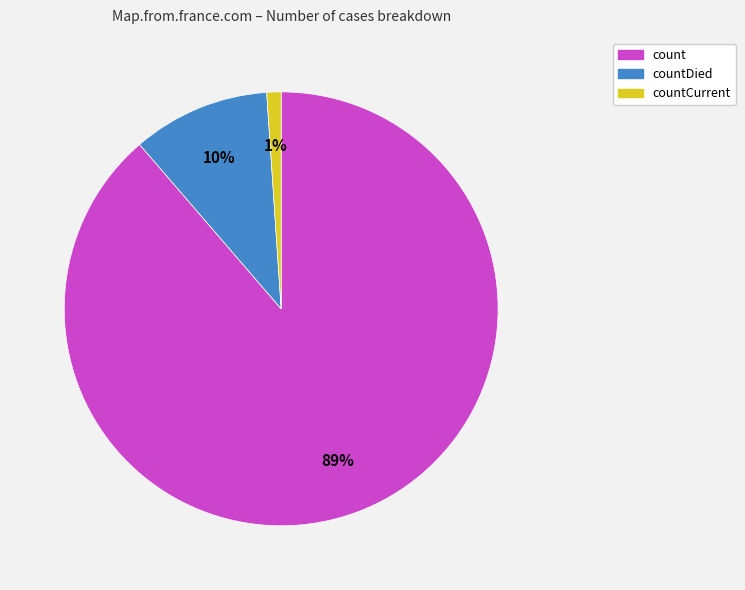

To the nearest percent, what is the difference between the largest and smallest slice percentages?

88%